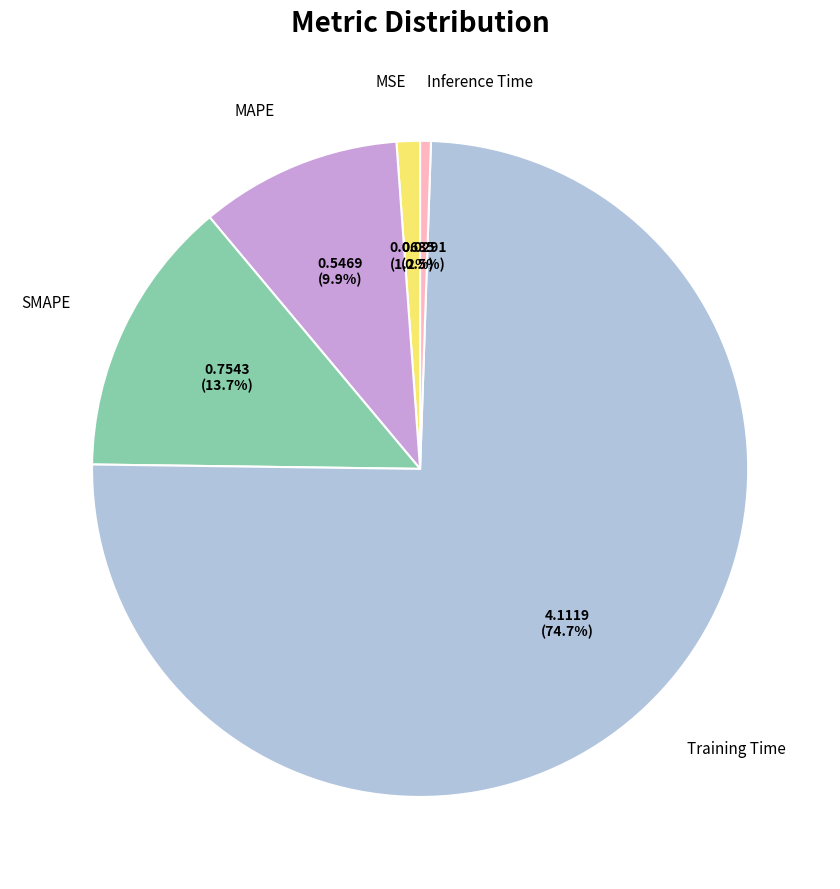

Is there any slice that represents more than half of the pie?

Yes